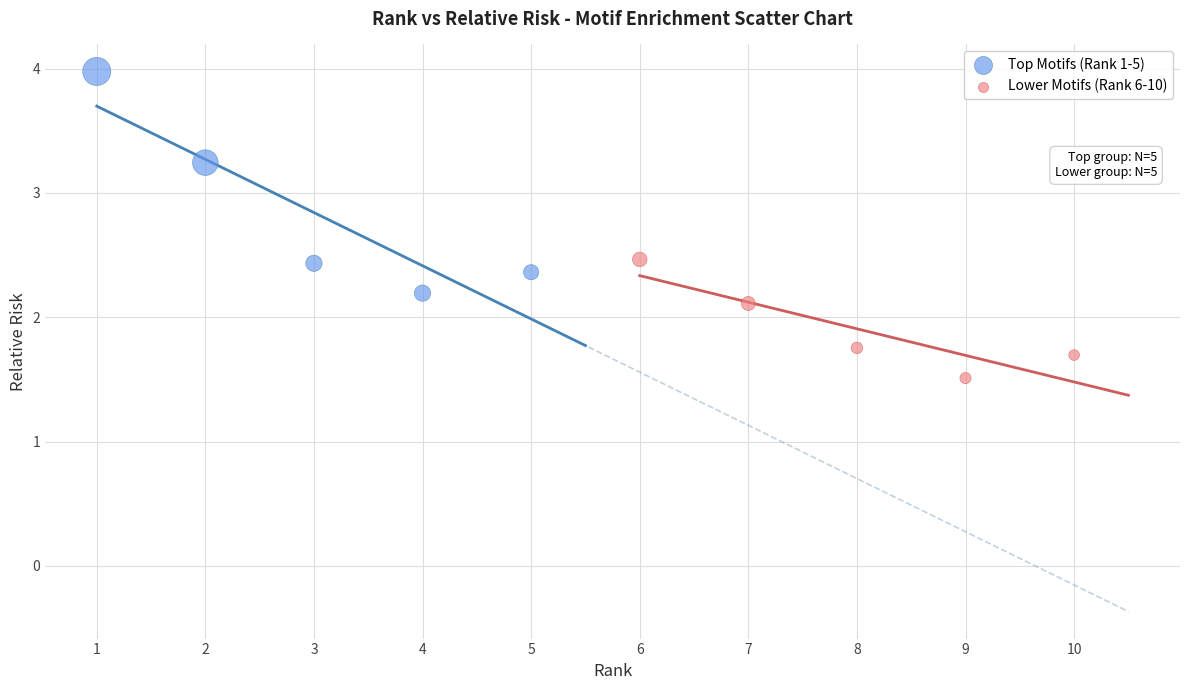

Which series has the widest spread of Y values?

Top Motifs (Rank 1-5)